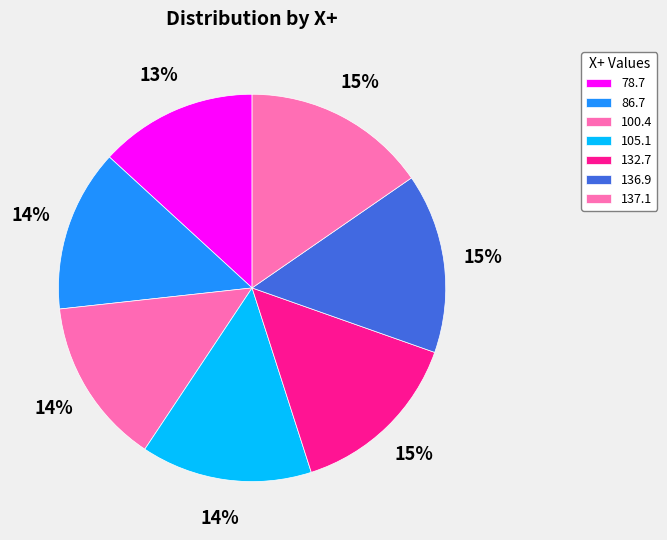

How many segments does this pie chart have?

7